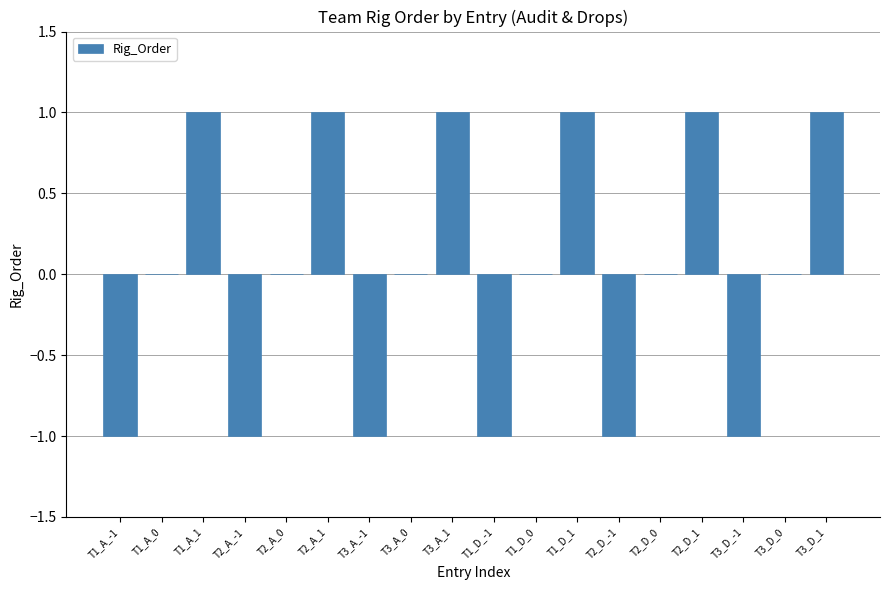

Is it true that the value at T1_A_0 is -1?

False